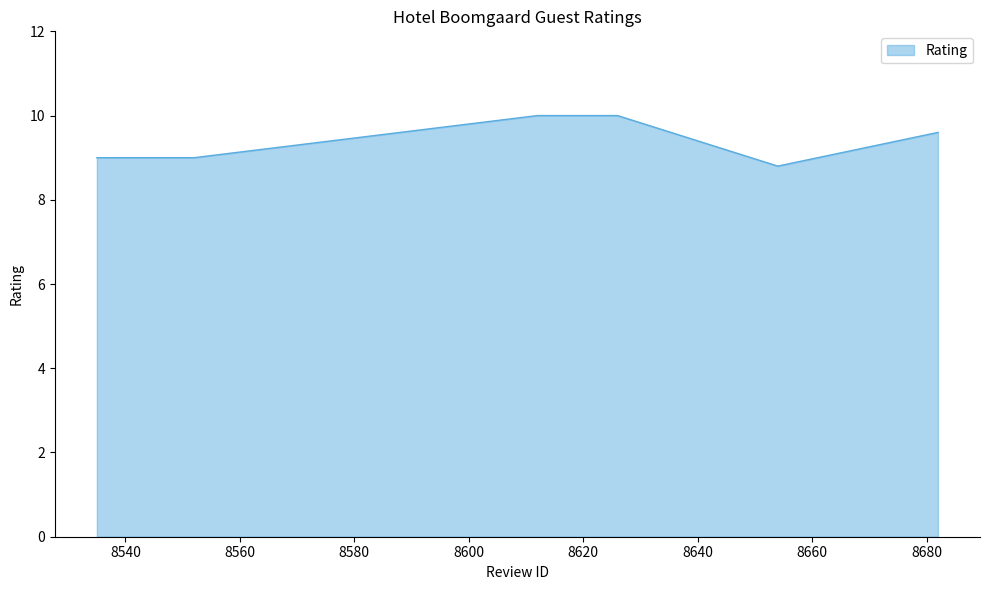

Reading right to left, list all the values displayed in this chart.

9.6	9.2	8.8	10.0	10.0	9.0	9.0